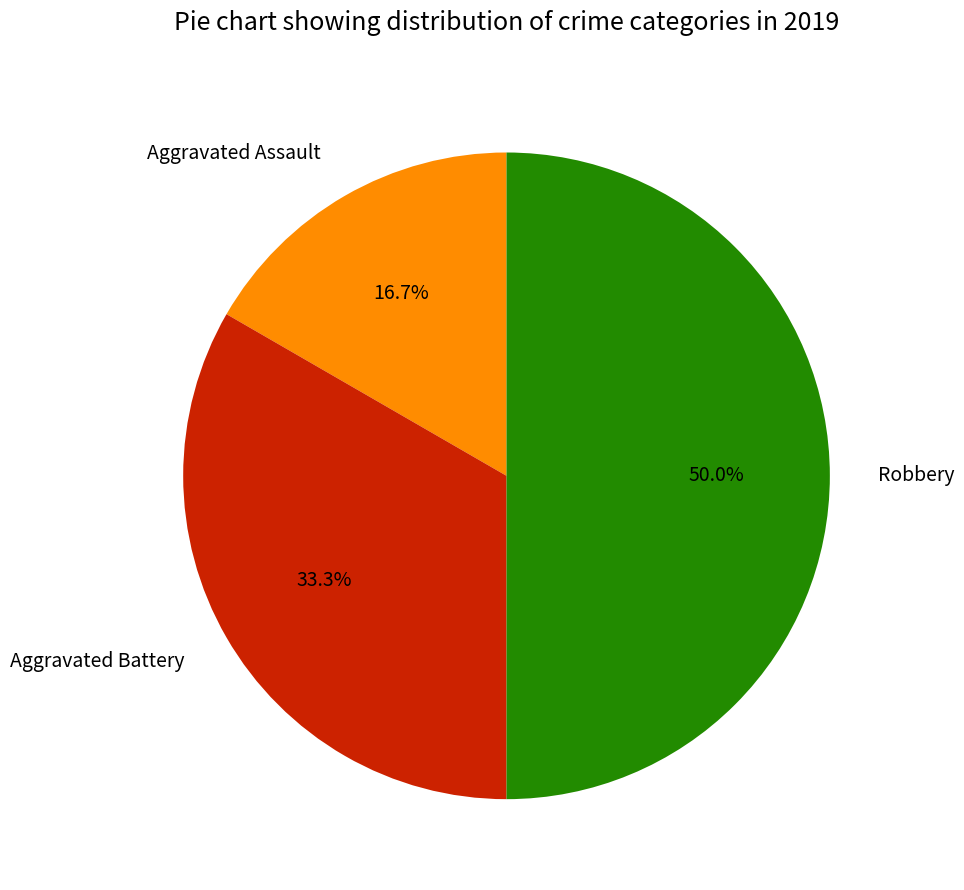

Count the number of slices in the pie.

3